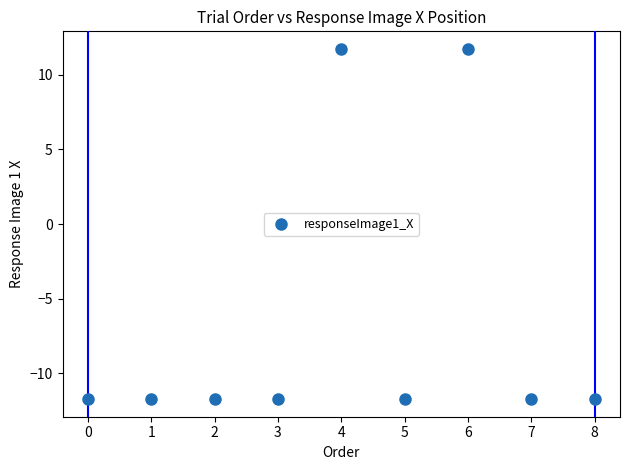

What is the average Y value?

-6.5